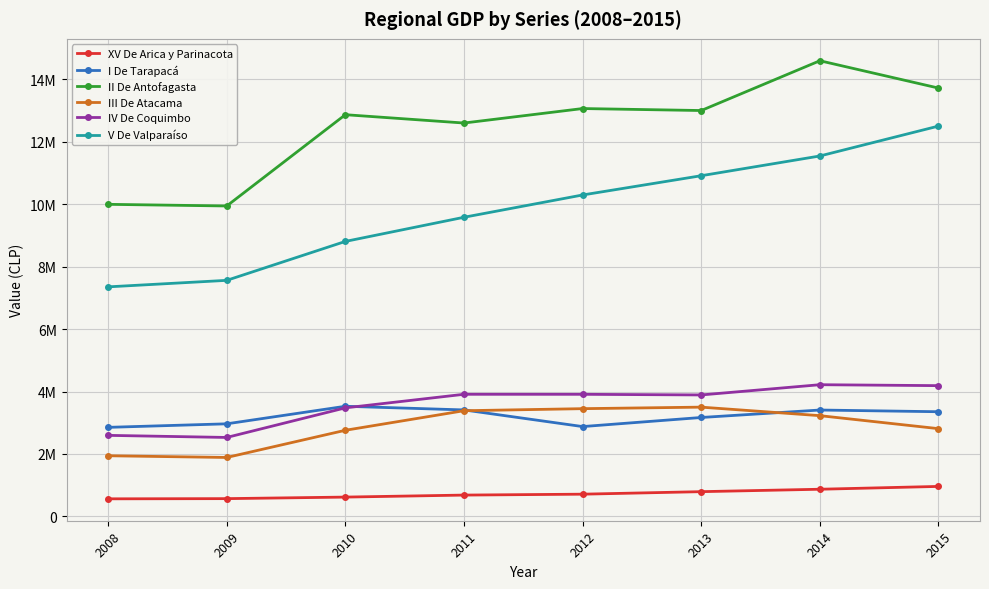

Which series has the largest range (max minus min)?

V De Valparaíso